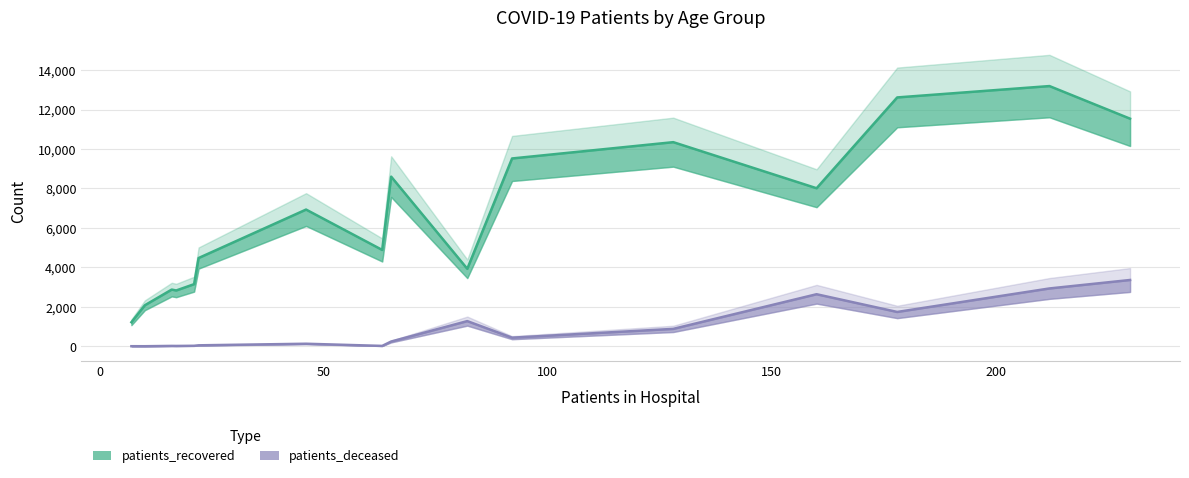

How many data points does each series have?

16